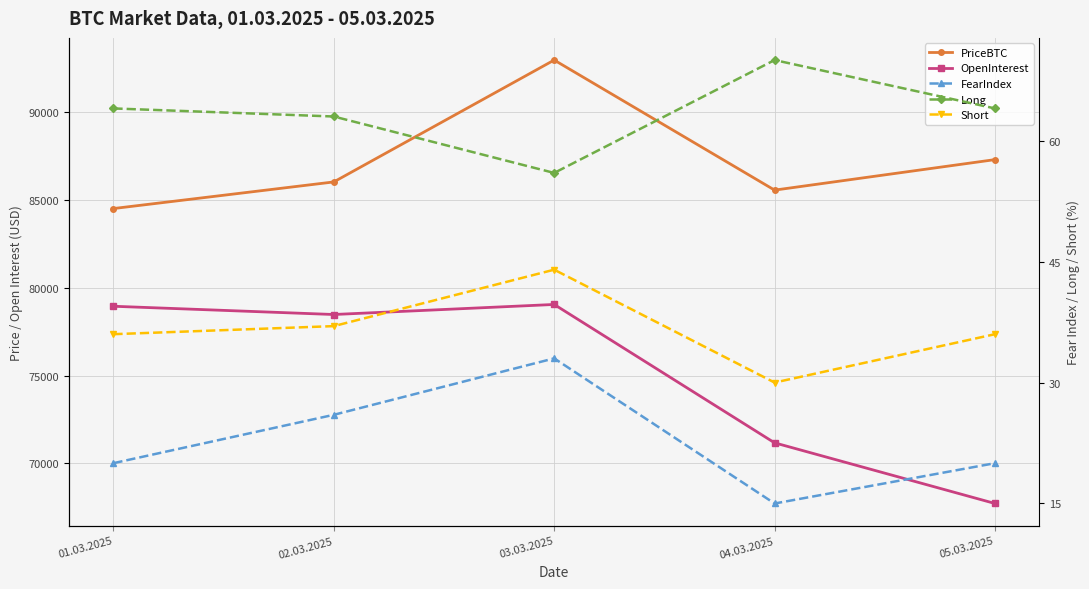

What position from the left is 02.03.2025?

2